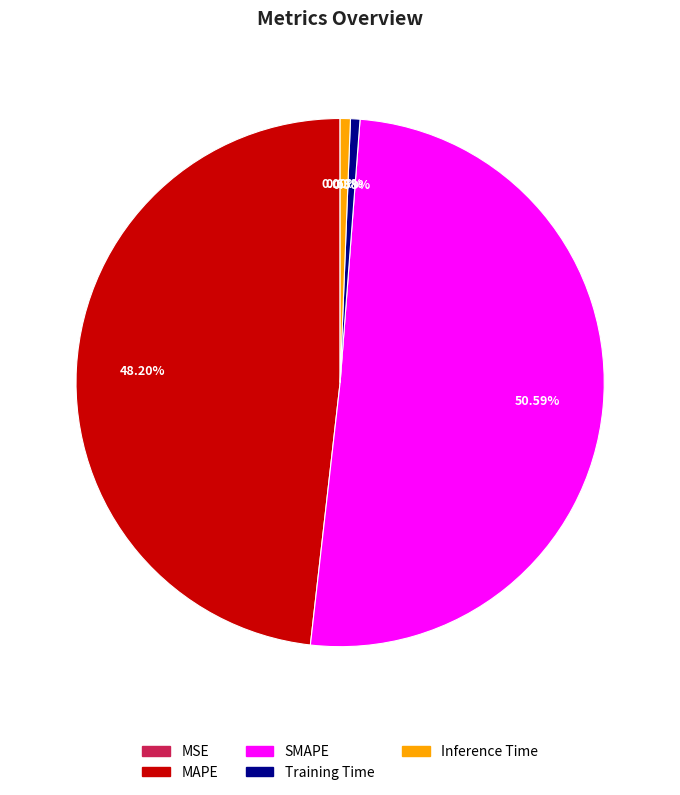

To the nearest percent, what portion does Inference Time represent?

1%